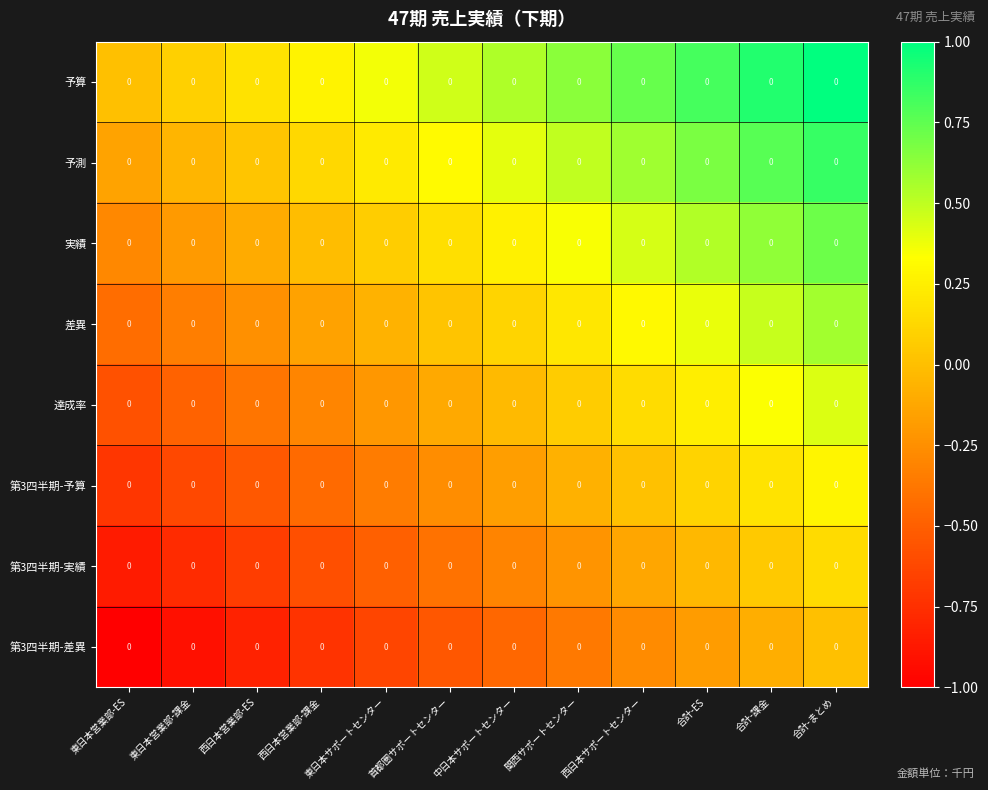

Rank the categories by 第3四半期-予算 value from lowest to highest.

東日本営業部-ES, 東日本営業部-課金, 西日本営業部-ES, 西日本営業部-課金, 東日本サポートセンター, 首都圏サポートセンター, 中日本サポートセンター, 関西サポートセンター, 西日本サポートセンター, 合計-ES, 合計-課金, 合計-まとめ